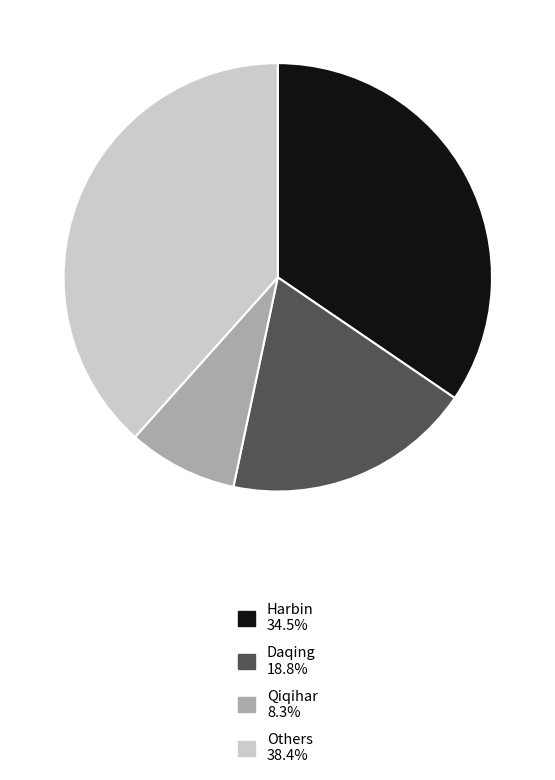

Is there a majority slice in this chart?

No